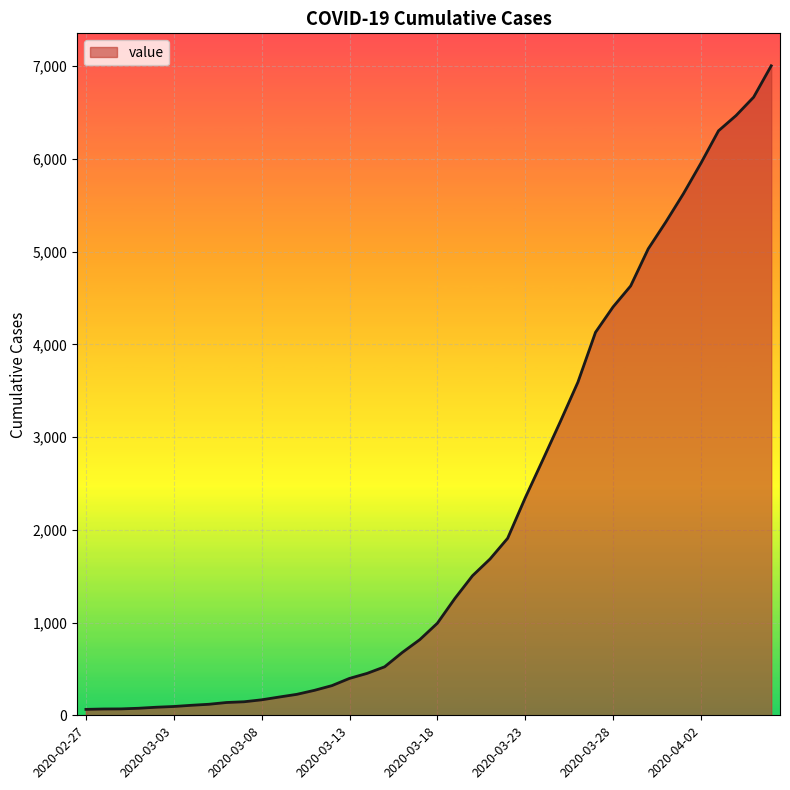

What is the greatest value displayed?

7004